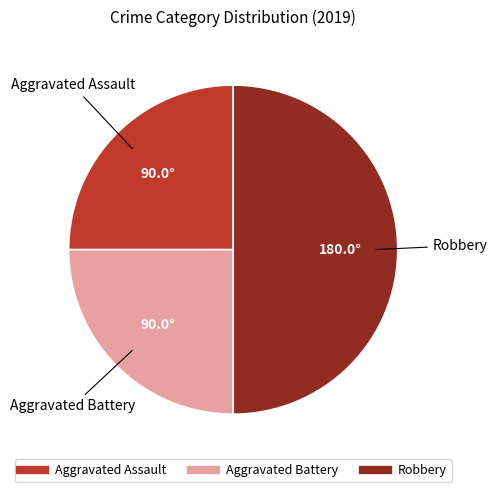

Combined, do Aggravated Battery and Robbery account for over 50%?

Yes